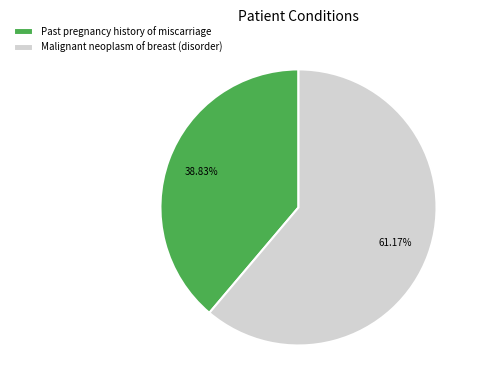

How many slices are in this pie chart?

2